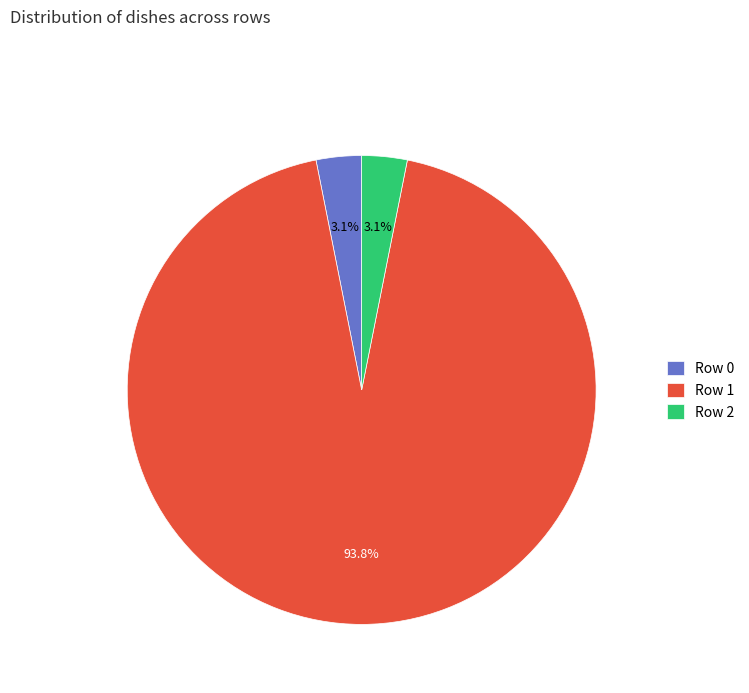

Is the sum of Row 0 and Row 1 greater than half?

Yes